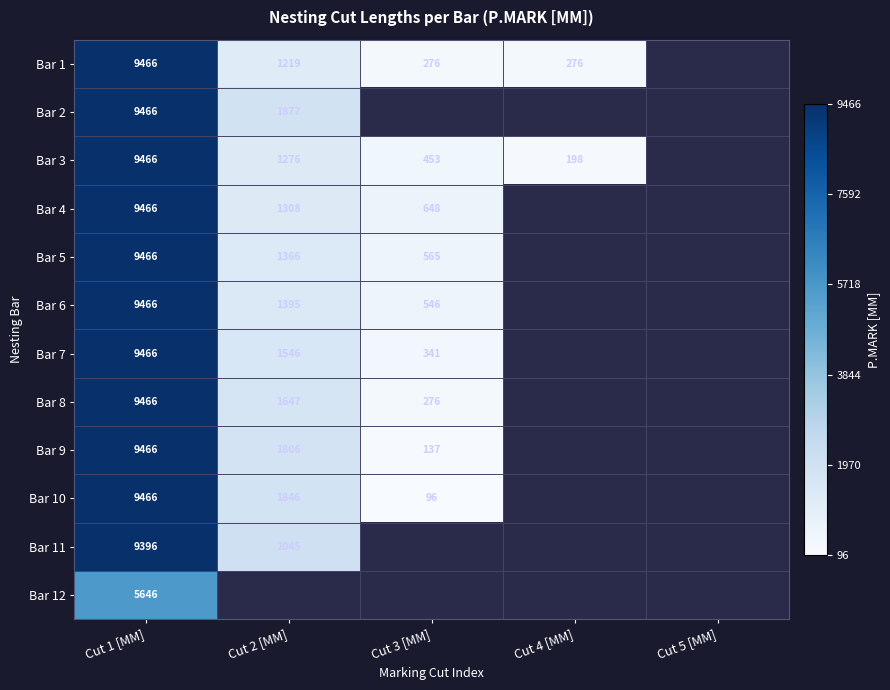

Is the value of Bar 3 at Cut 2 [MM] greater than the value of Bar 11 at Cut 1 [MM]?

No